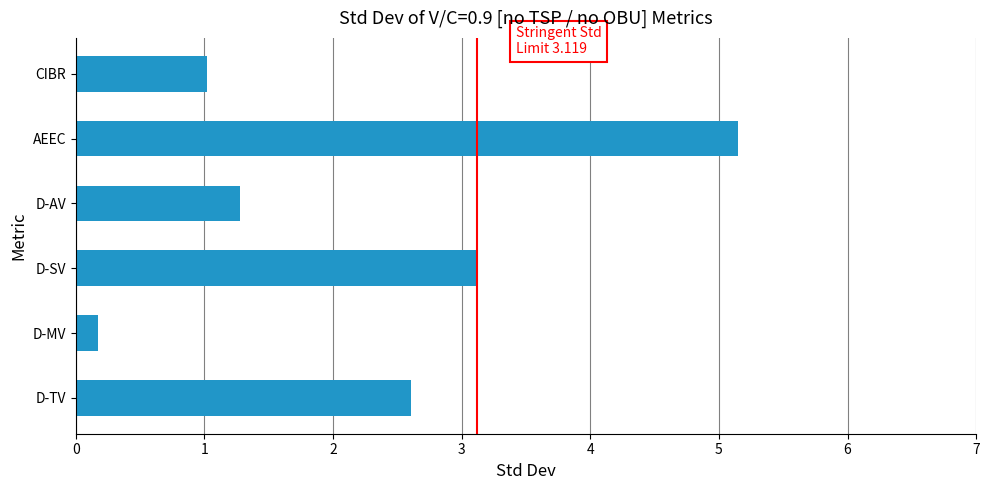

Rank the categories by value from lowest to highest.

D-MV, CIBR, D-AV, D-TV, D-SV, AEEC